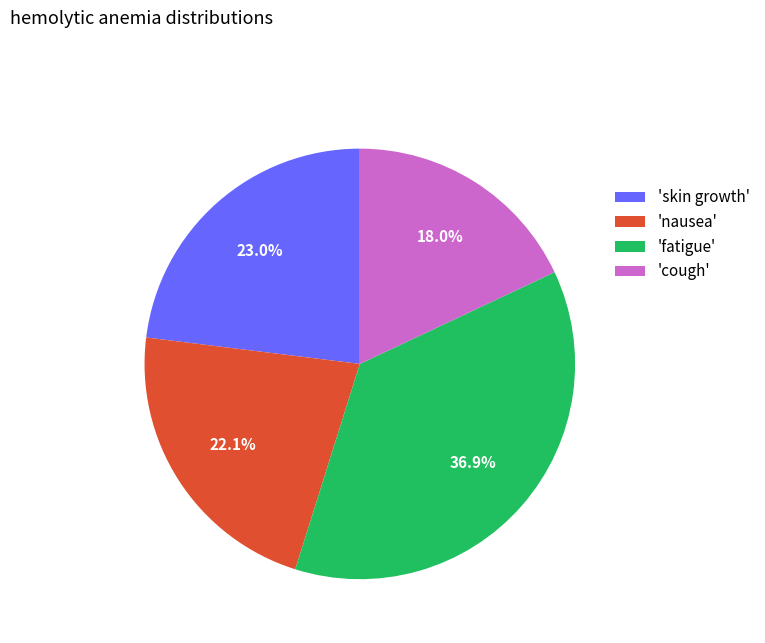

Combined, do 'fatigue' and 'cough' account for over 50%?

Yes